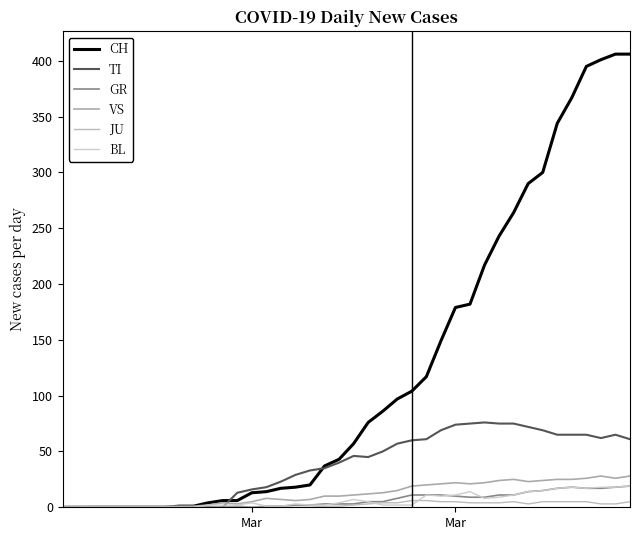

How many lines are shown in the chart?

6